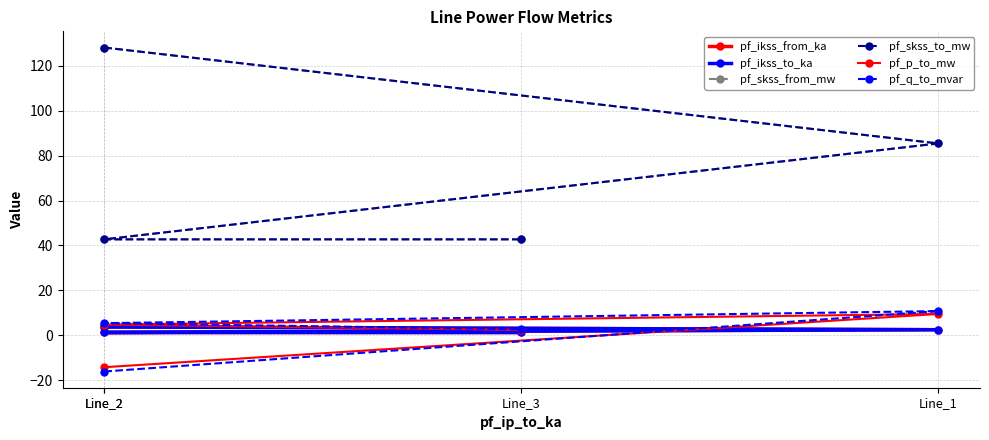

Where is pf_ikss_to_ka nearest to the value 2?

Line_1